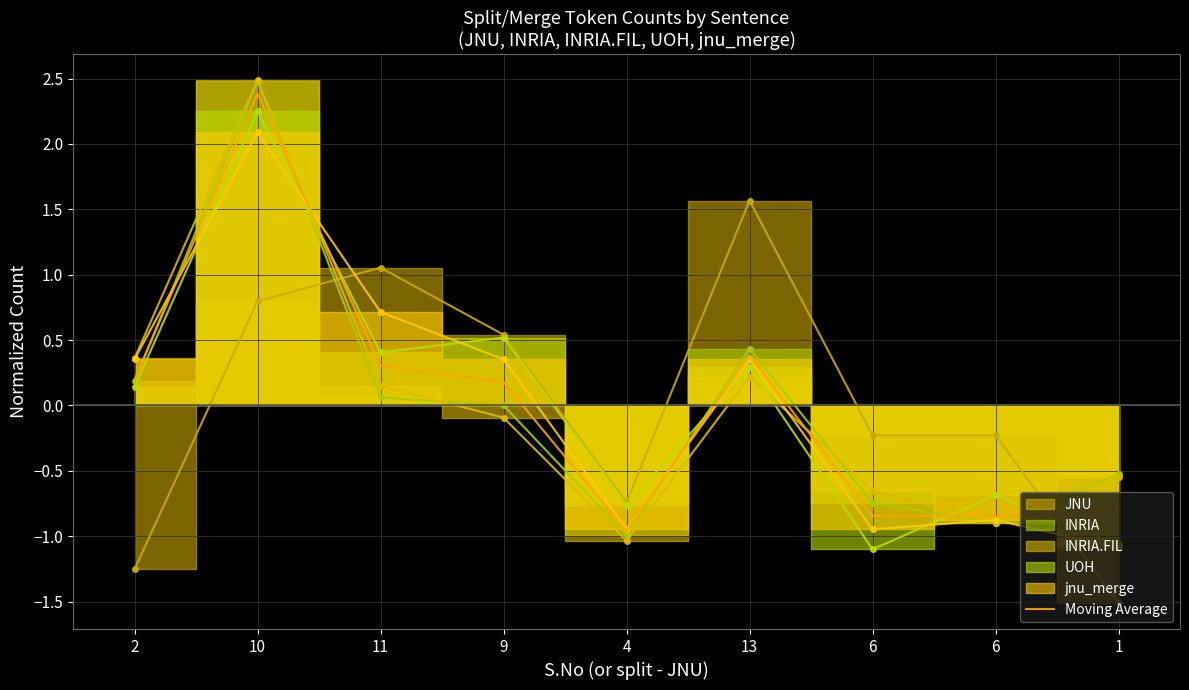

At which category does the chart reach its peak across all series?

10